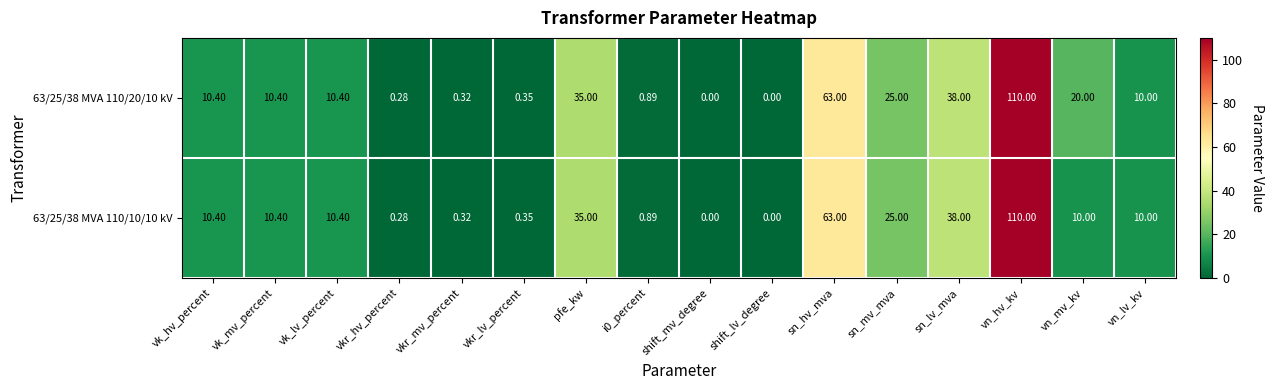

At which category is the sum across all series the highest?

vn_hv_kv